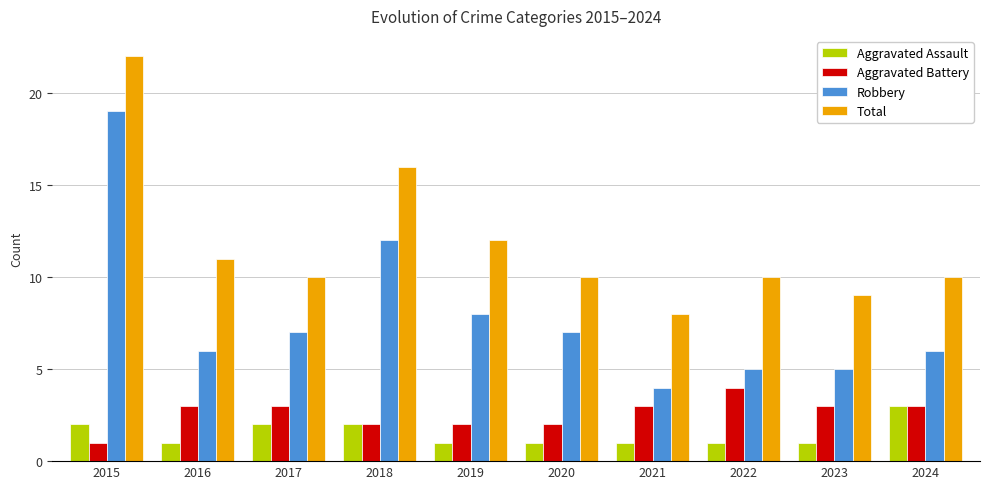

Which category has the highest value across all series?

2015